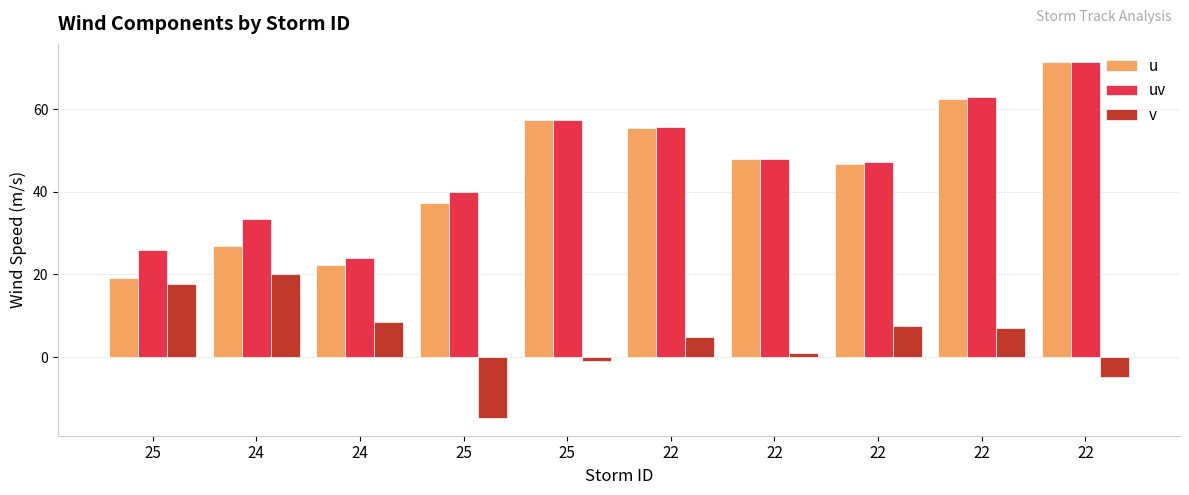

Count the number of categories in the chart.

10